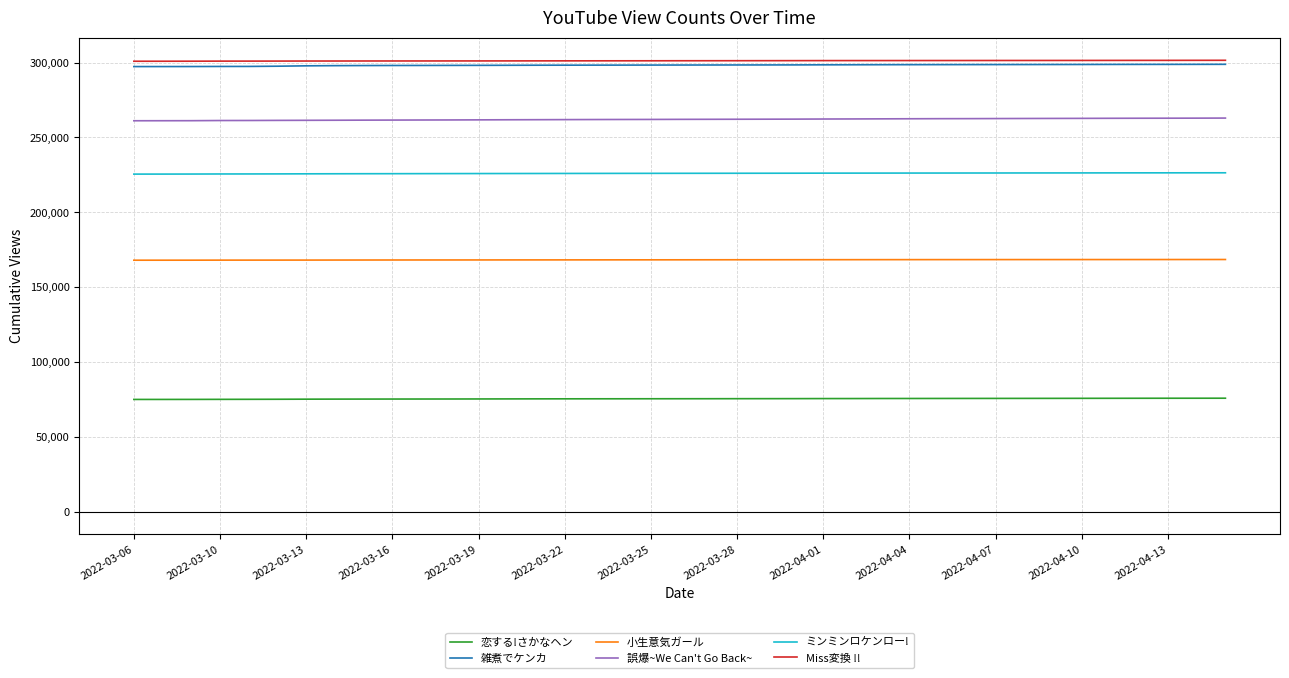

What is the maximum value shown in the chart?

301534